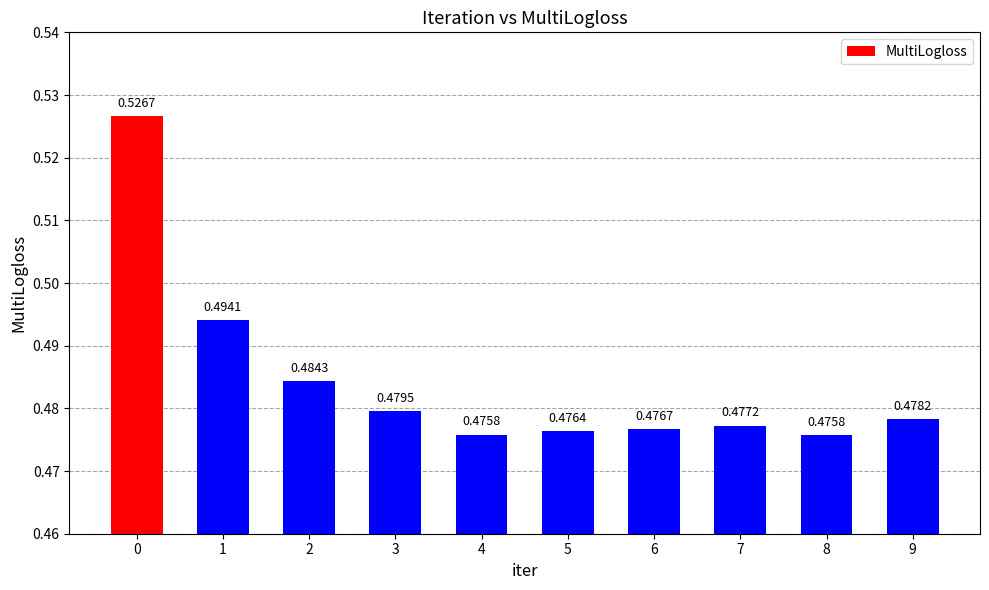

What is the difference between the maximum and minimum values?

0.1